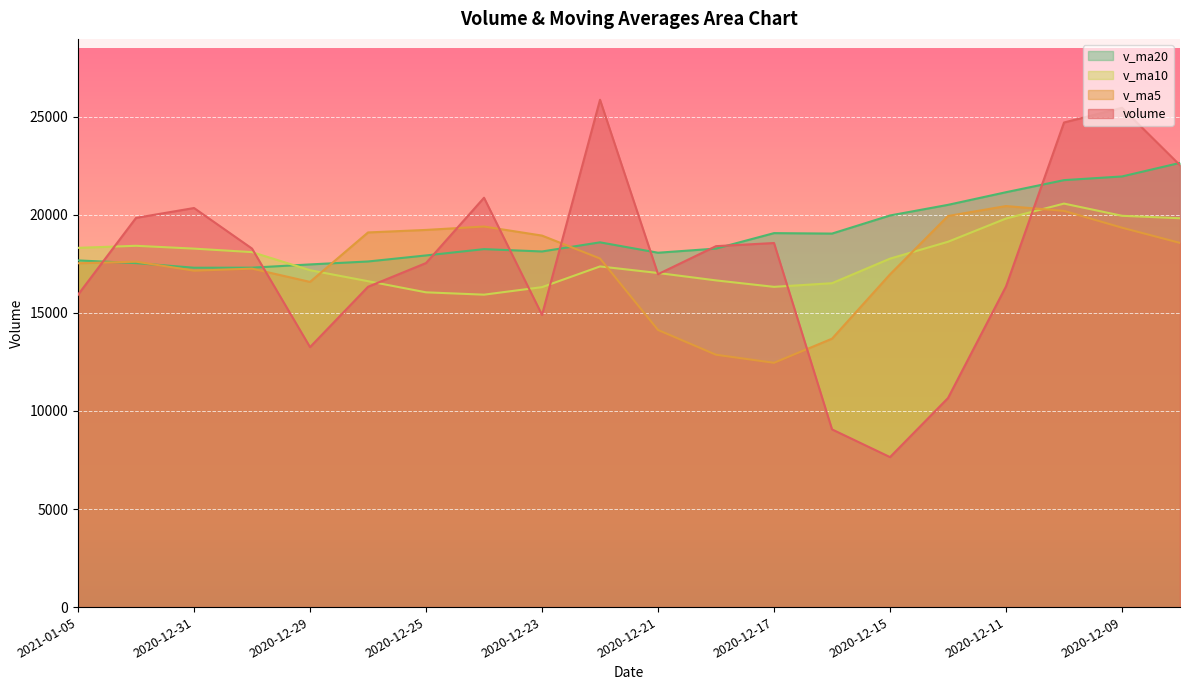

Where does the volume series first go above 18279?

2021-01-04